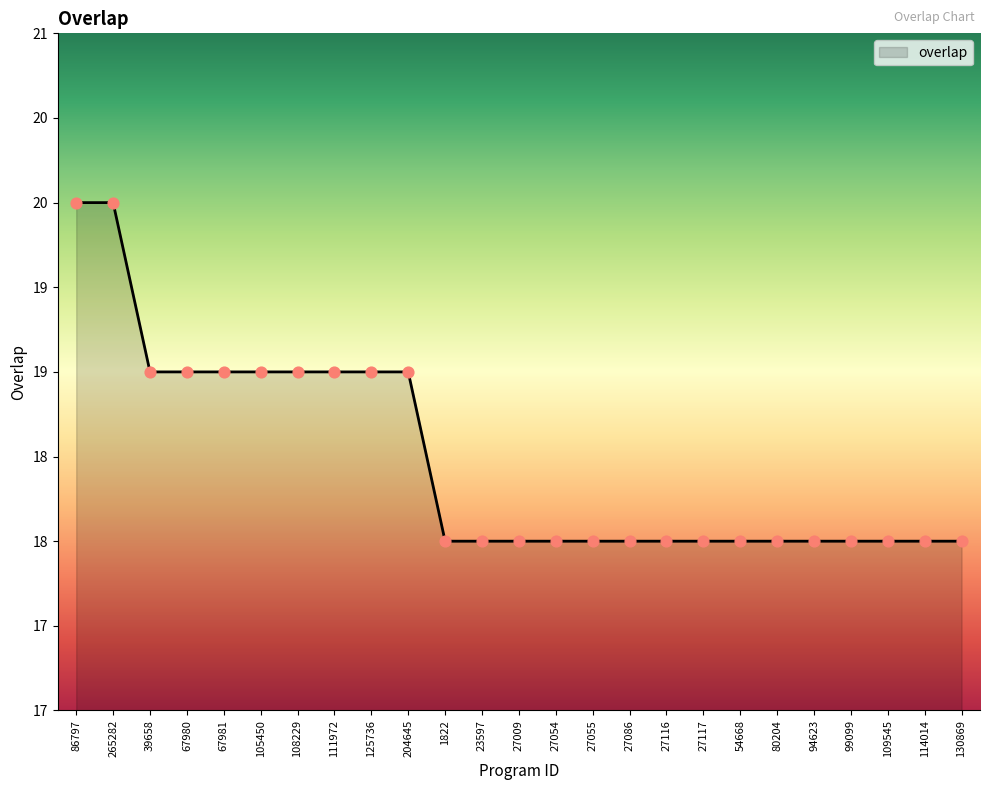

Approximately how many times larger is the value at 54668 compared to 23597?

1.0